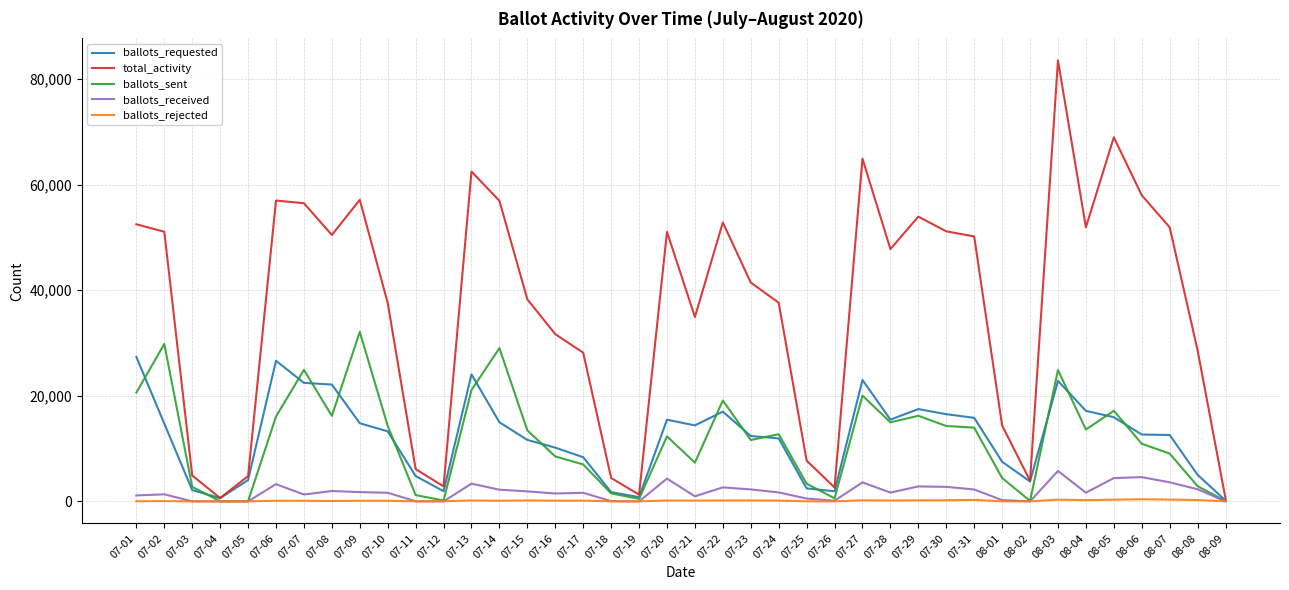

What is the greatest value displayed?

83502